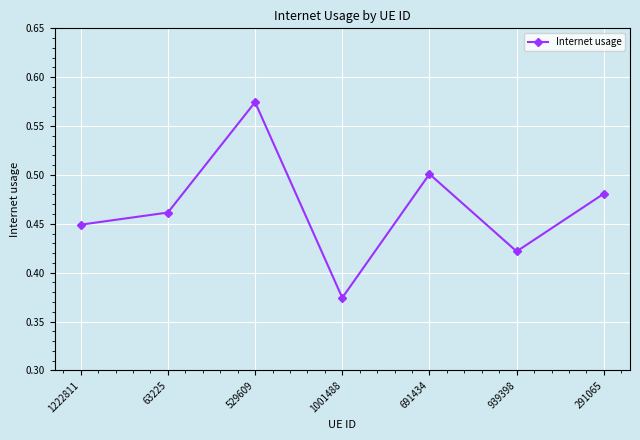

At which category does the chart reach its peak across all series?

529609